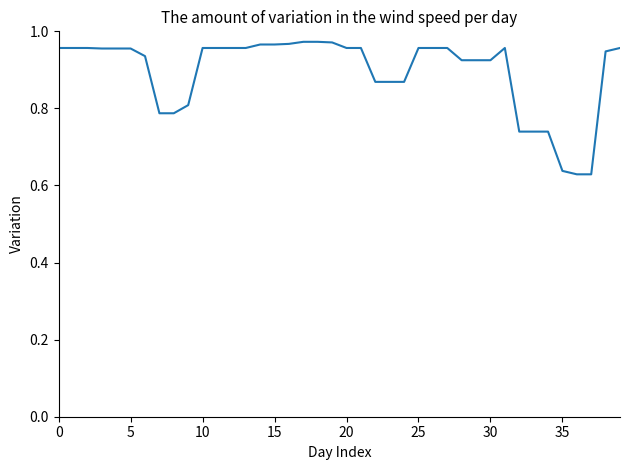

What is the difference between the maximum and minimum values?

0.3